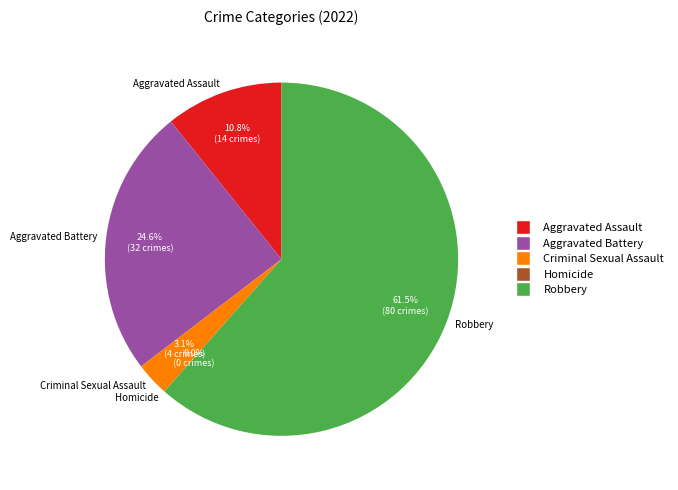

To the nearest percent, what is the difference between the Criminal Sexual Assault and Aggravated Assault slice percentages?

8%